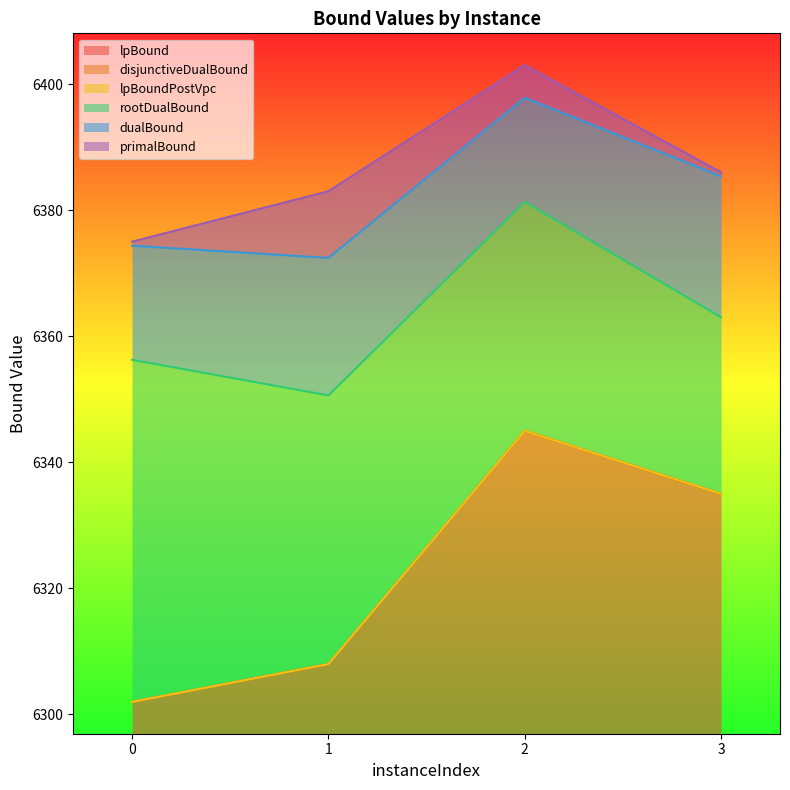

True or false: lpBoundPostVpc and lpBound intersect in this chart.

False